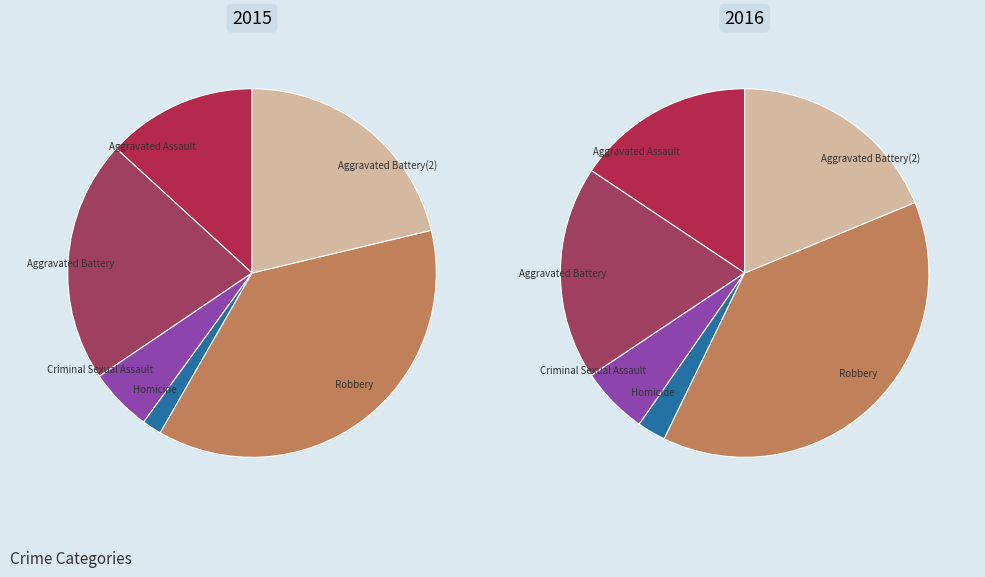

What is the smallest slice in the pie chart?

Homicide